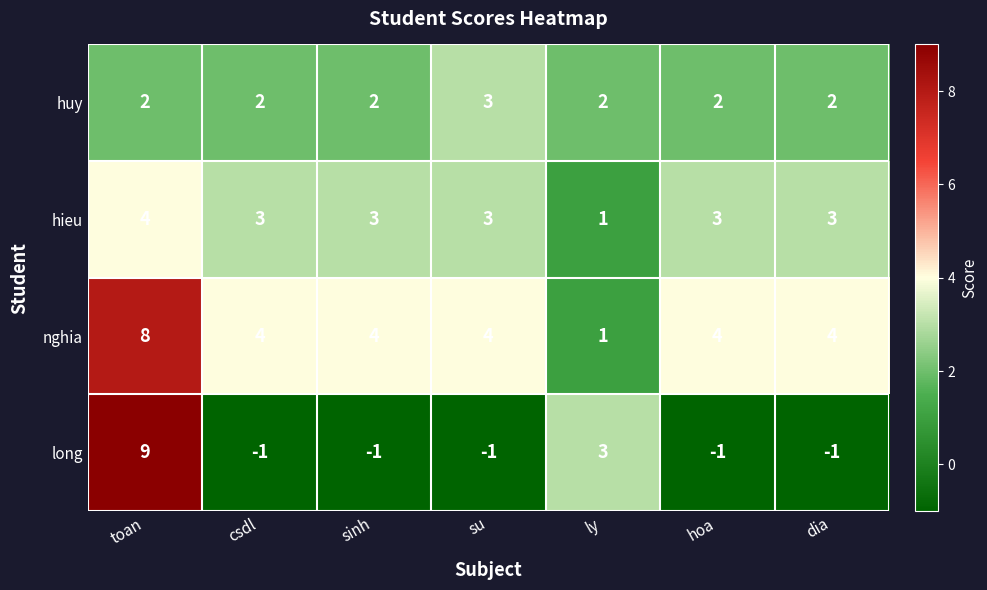

Count the number of data series in this chart.

4